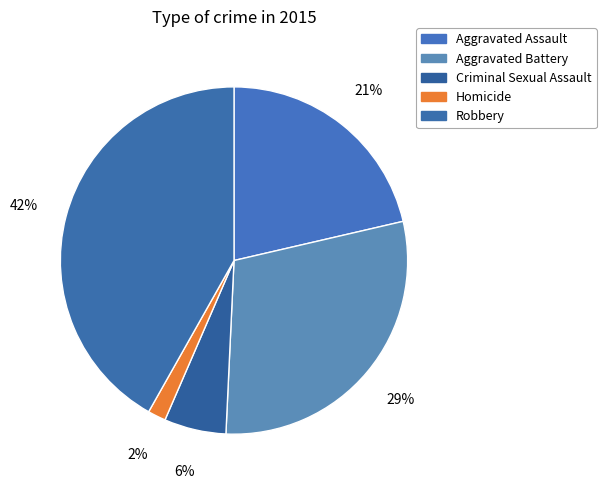

How much of the chart is everything except Aggravated Battery?

70.6%